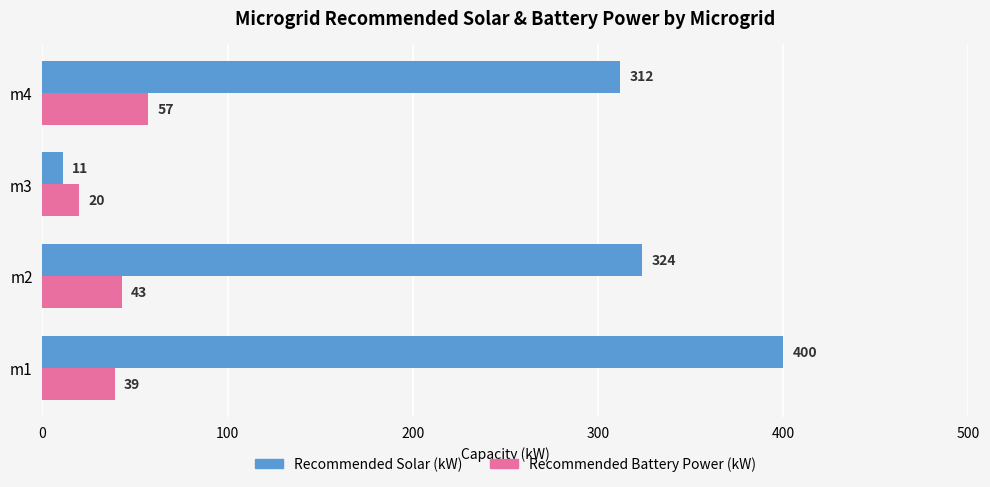

Which series has the largest total across all categories?

Recommended Solar (kW)